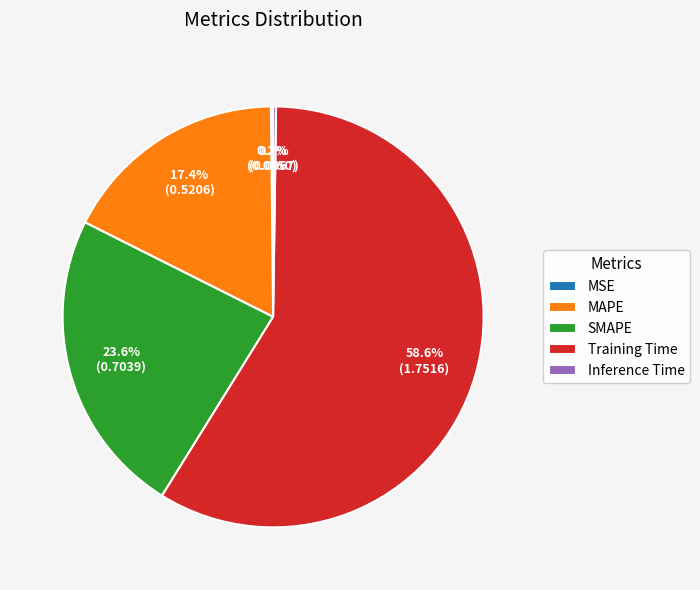

What portion of the pie excludes SMAPE?

76.4%